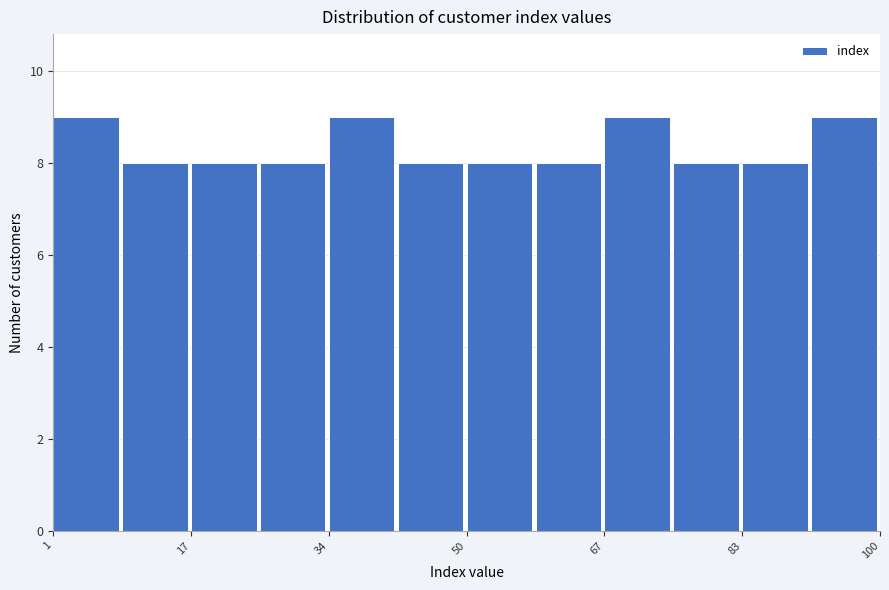

Reading left to right, transcribe this chart: for each bar, give the range it covers on the x-axis and its height. Neither the bar edges nor the heights are printed on the chart, so give them approximately, as read against the axes.

2 to 10: 9
10 to 18: 8
18 to 26: 8
26 to 34: 8
34 to 42: 9
42 to 50: 8
50 to 58: 8
58 to 68: 8
68 to 76: 9
76 to 84: 8
84 to 92: 8
92 to 100: 9